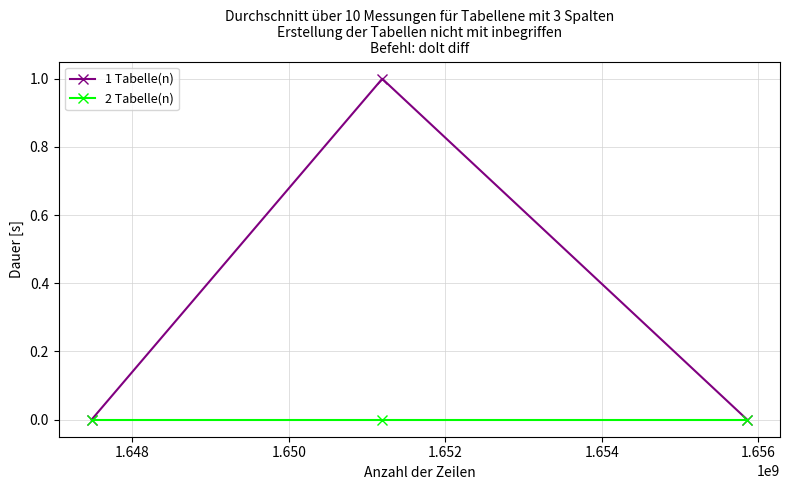

Rank the series by their maximum value, from highest to lowest.

1 Tabelle(n), 2 Tabelle(n)